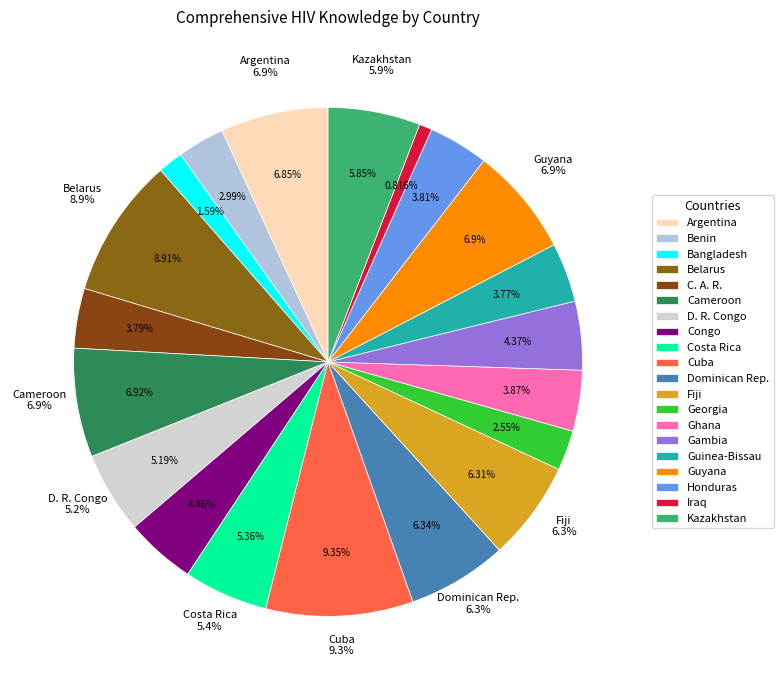

Rank the categories by value from highest to lowest.

Cuba, Belarus, Cameroon, Guyana, Argentina, Dominican Rep., Fiji, Kazakhstan, Costa Rica, D. R. Congo, Congo, Gambia, Ghana, Honduras, C. A. R., Guinea-Bissau, Benin, Georgia, Bangladesh, Iraq